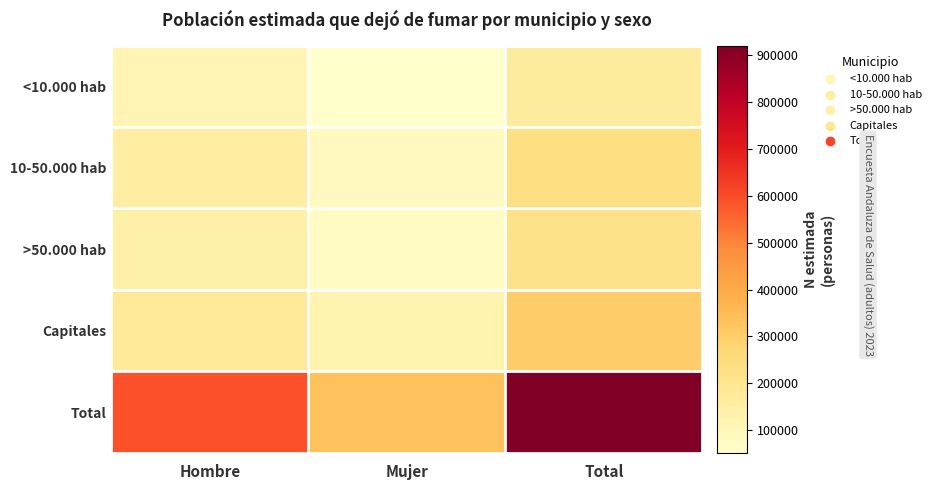

What is the total value across all series at Mujer?

660403